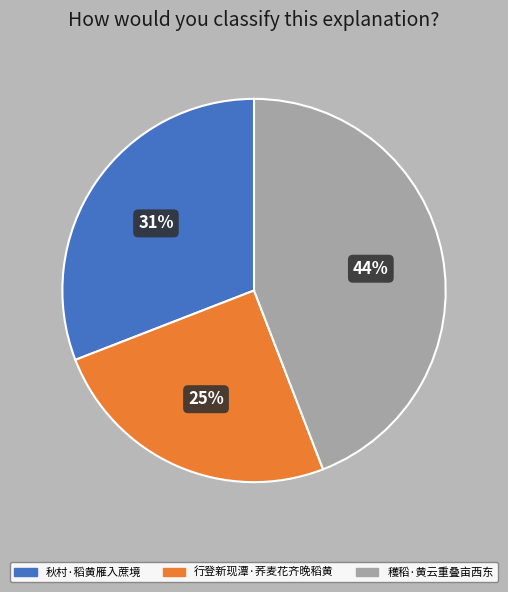

To the nearest percent, what is the difference between the 穫稻·黄云重叠亩西东 and 秋村·稻黄雁入蔗境 slice percentages?

13%